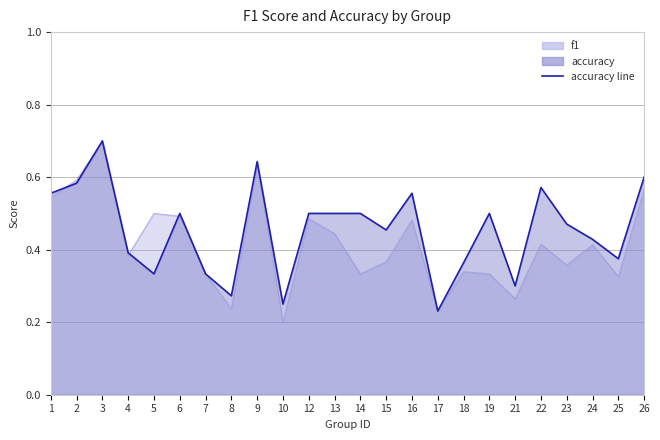

What is the sum of all values?

10.9